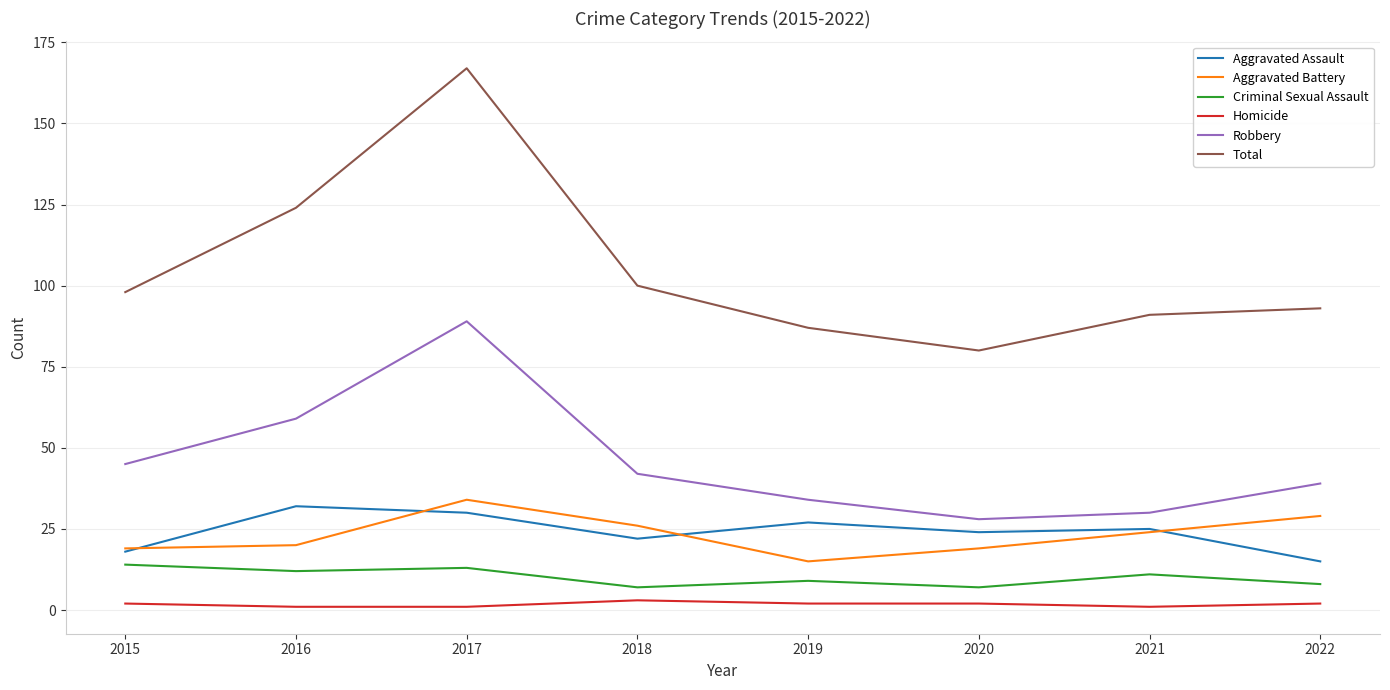

What is the total value across all series at 2017?

334